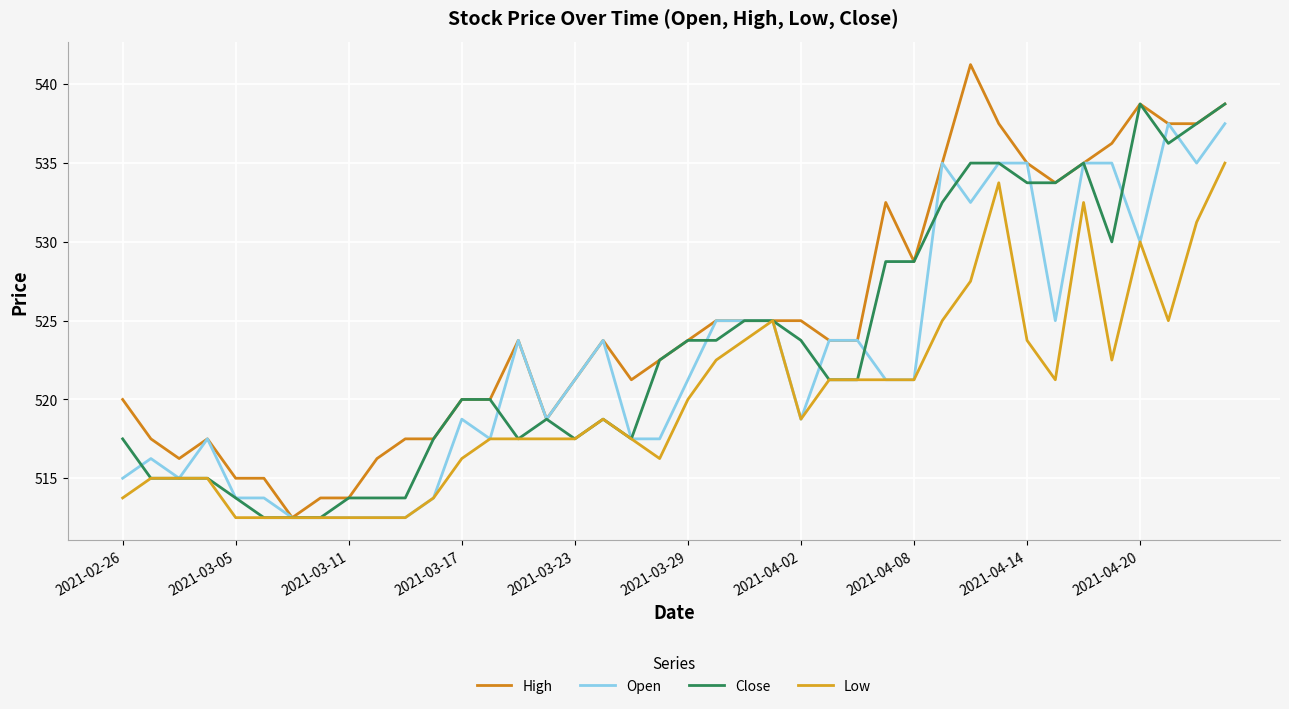

Count the number of data series in this chart.

4